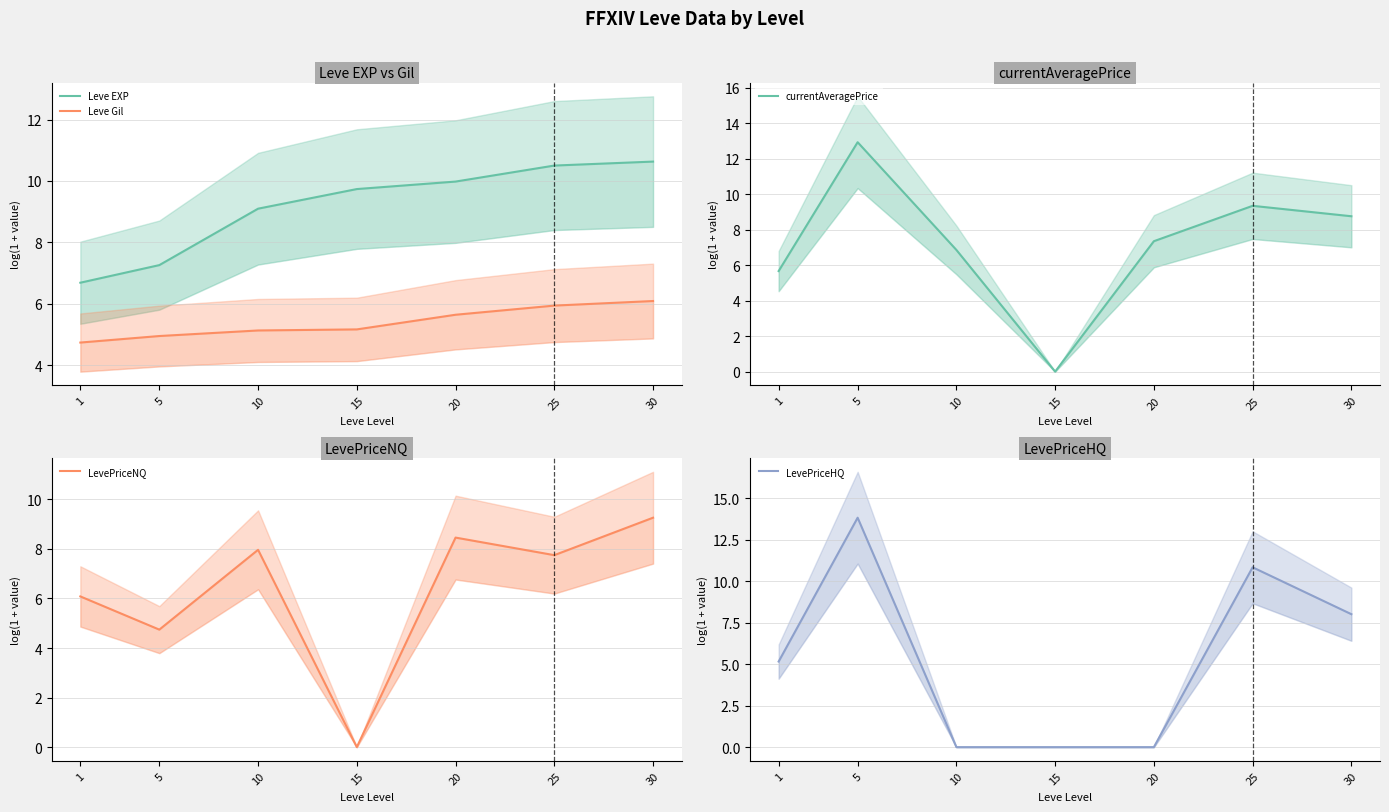

True or false: Leve Gil and LevePriceHQ intersect in this chart.

True